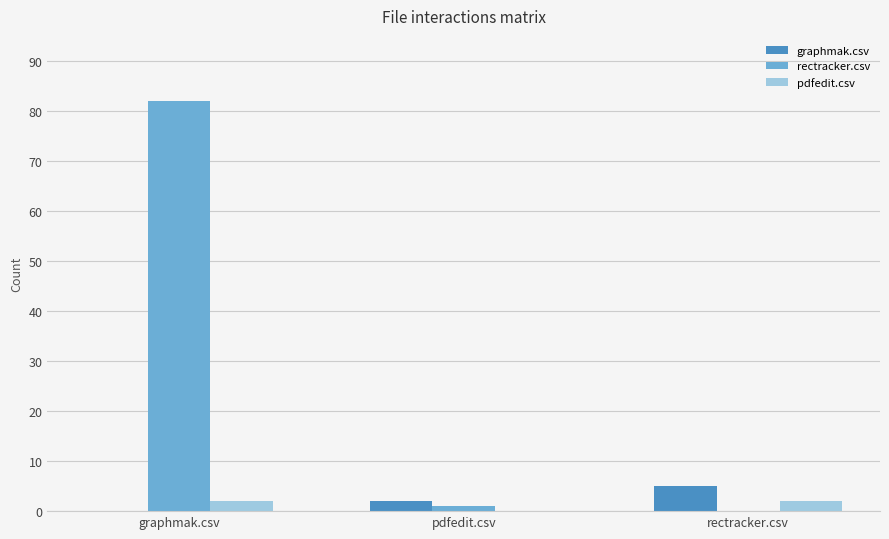

Reading left to right, transcribe all the data shown in this chart.

graphmak.csv: 0	2	5
rectracker.csv: 82	1	0
pdfedit.csv: 2	0	2